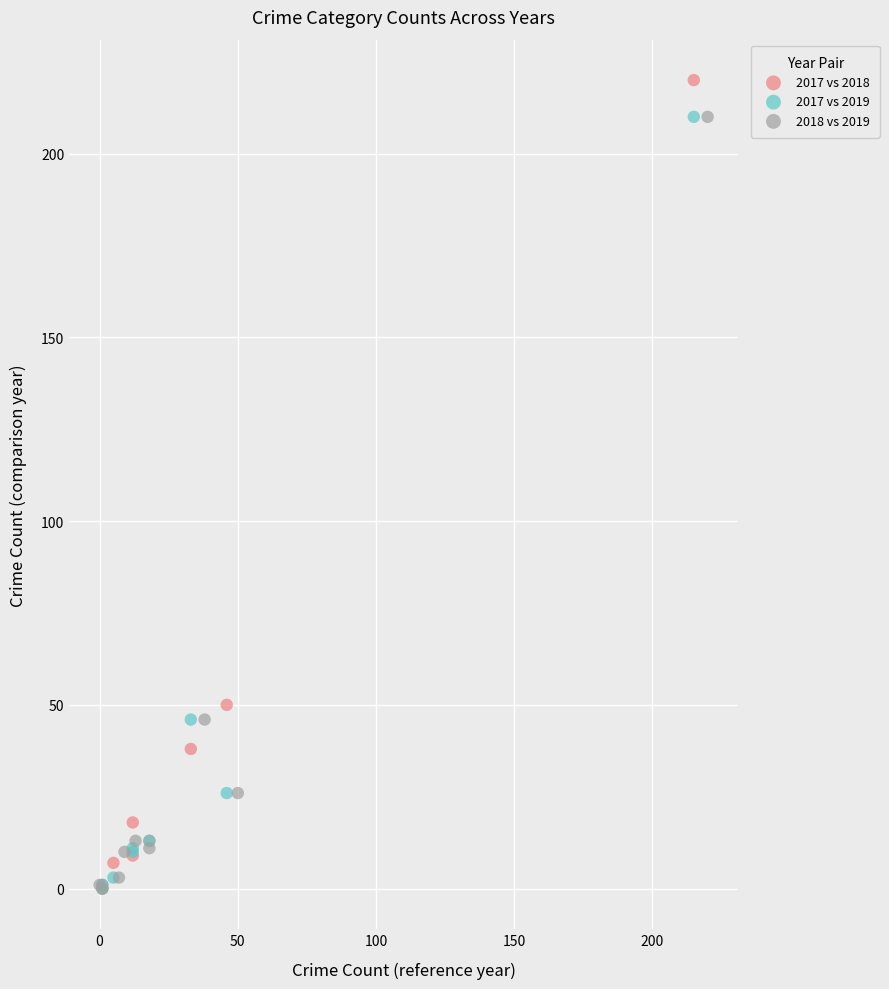

Which series contains the highest Y value?

2017 vs 2018